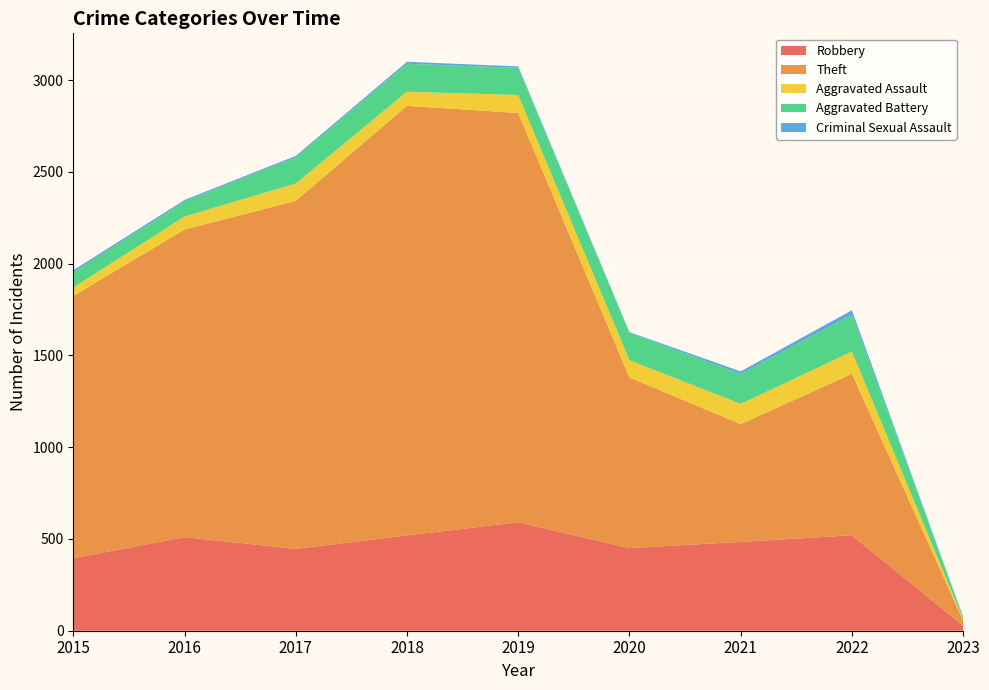

Reading left to right, transcribe all the data shown in this chart.

Robbery: 2015=395	2016=510	2017=446	2018=519	2019=591	2020=450	2021=484	2022=520	2023=27
Theft: 2015=1429	2016=1676	2017=1896	2018=2341	2019=2230	2020=930	2021=642	2022=880	2023=29
Aggravated Assault: 2015=46	2016=71	2017=95	2018=77	2019=98	2020=94	2021=110	2022=121	2023=8
Aggravated Battery: 2015=82	2016=82	2017=142	2018=152	2019=148	2020=150	2021=163	2022=202	2023=11
Criminal Sexual Assault: 2015=12	2016=8	2017=8	2018=11	2019=8	2020=3	2021=14	2022=23	2023=1